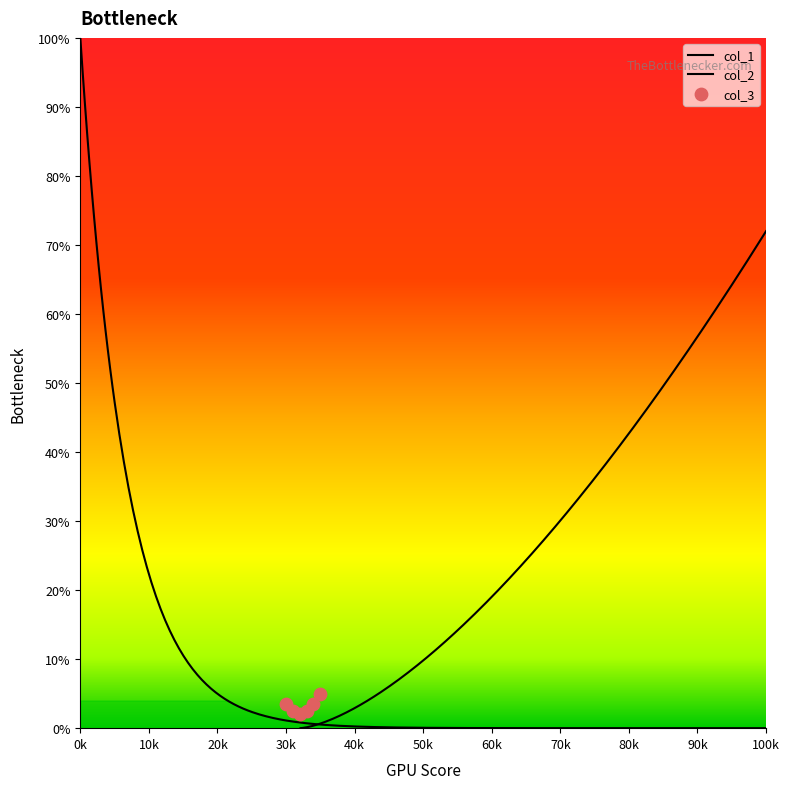

Which series has the widest spread of Y values?

col_1